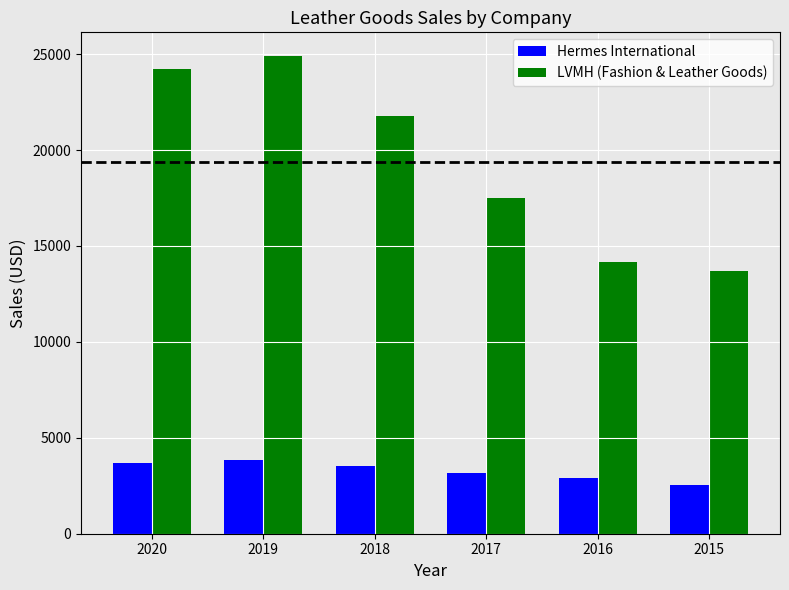

Read the LVMH (Fashion & Leather Goods) value at 2017.

17479.0